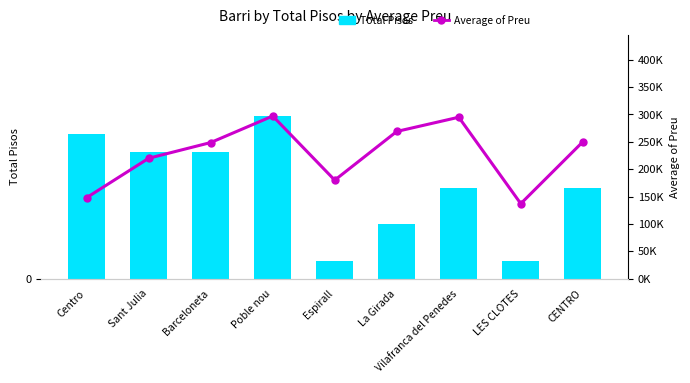

Rank the series by their maximum value, from lowest to highest.

Total Pisos, Average of Preu